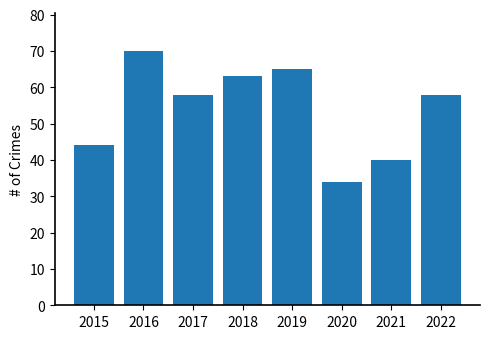

What is the change in value from 2016 to 2022?

-12